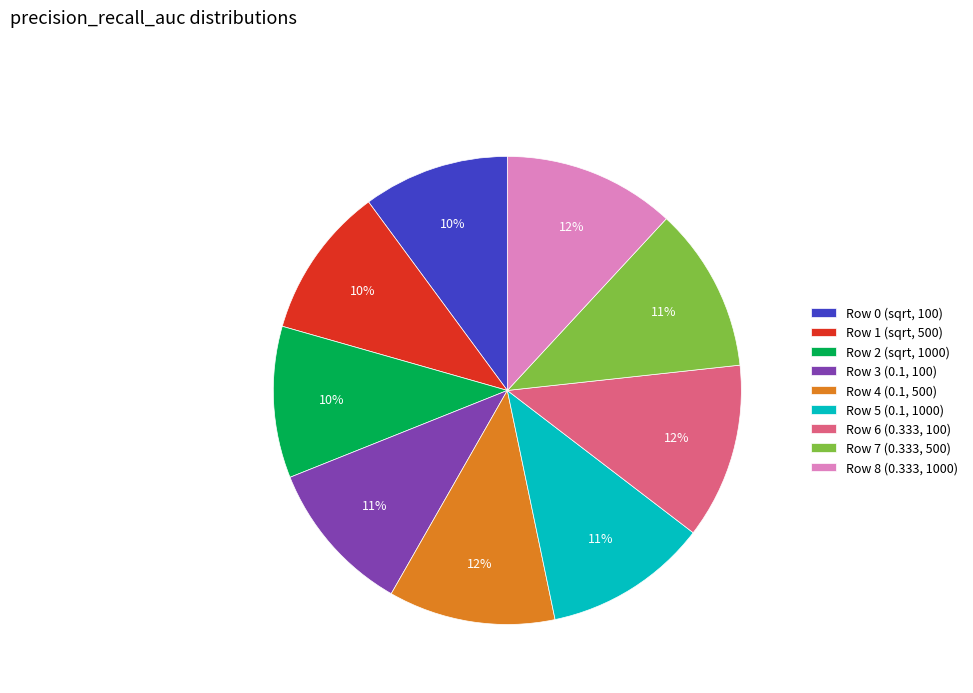

Is there any slice that represents more than half of the pie?

No